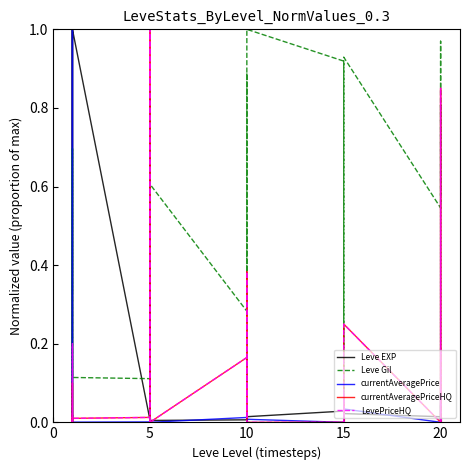

How many distinct data groups are displayed?

5